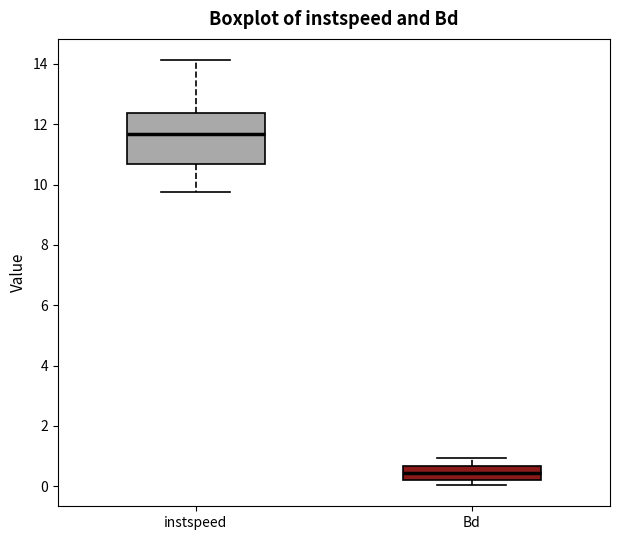

Reading left to right, read every box against the y-axis: the position of its median line, the range the box covers, and the ends of its whiskers. The values are not printed on the chart, so give them approximately, as read against the axis.

instspeed: median 11.6, box 10.6 to 12.4, whiskers 9.8 to 14.2
Bd: median 0.4, box 0.2 to 0.6, whiskers 0.0 to 1.0